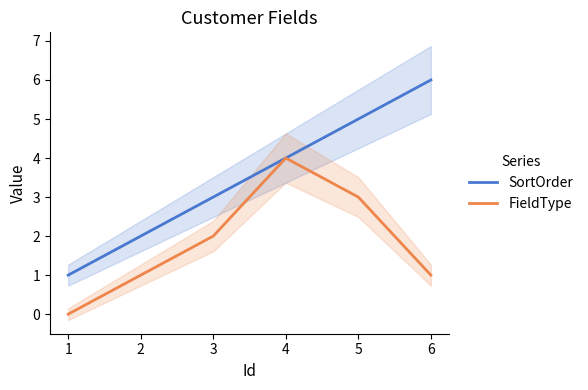

The SortOrder series shows 3 at 5. True or false?

False